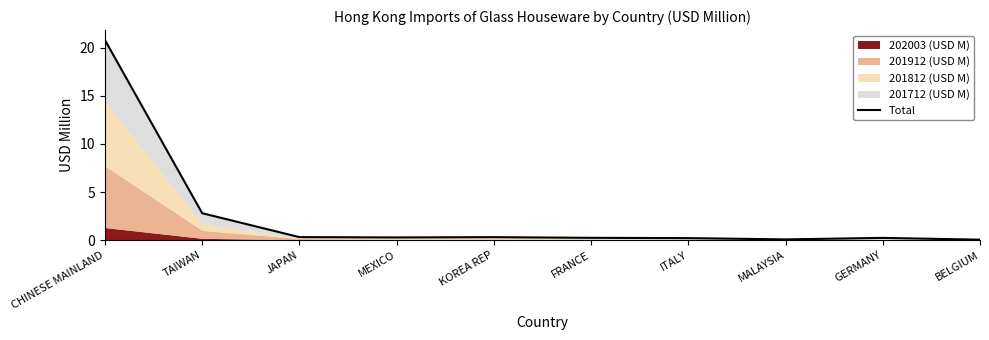

Reading left to right, list all the values displayed in this chart.

CHINESE MAINLAND=20.8	TAIWAN=2.8	JAPAN=0.3	MEXICO=0.3	KOREA REP=0.3	FRANCE=0.2	ITALY=0.2	MALAYSIA=0.1	GERMANY=0.2	BELGIUM=0.0